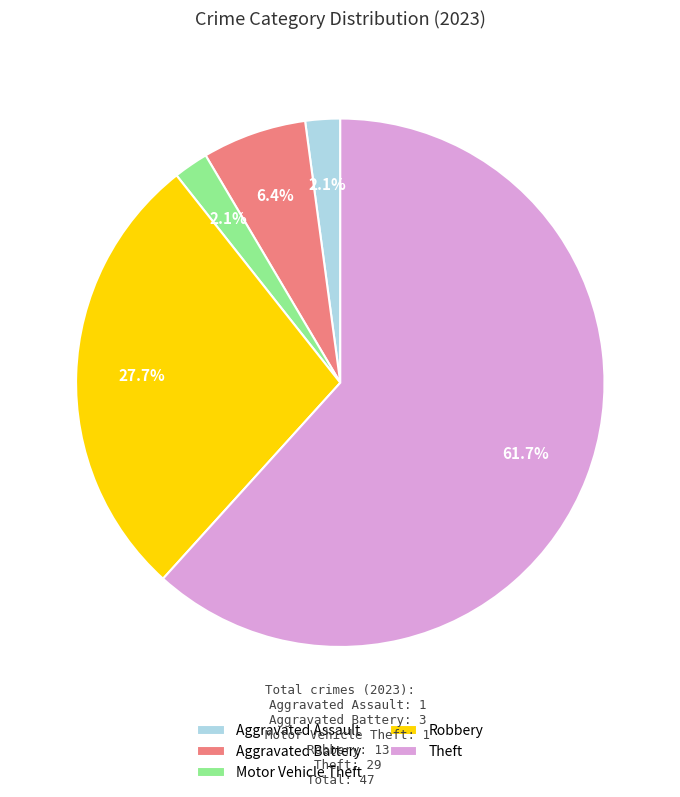

Which category has the biggest portion of the pie?

Theft